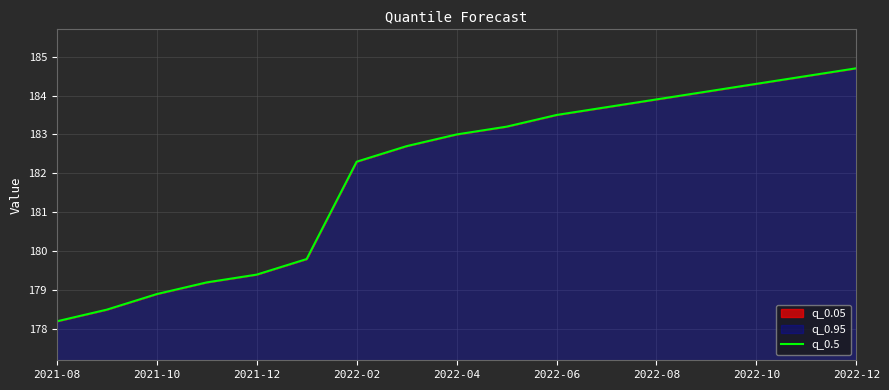

True or false: the data has more than 1 interior local peaks.

False